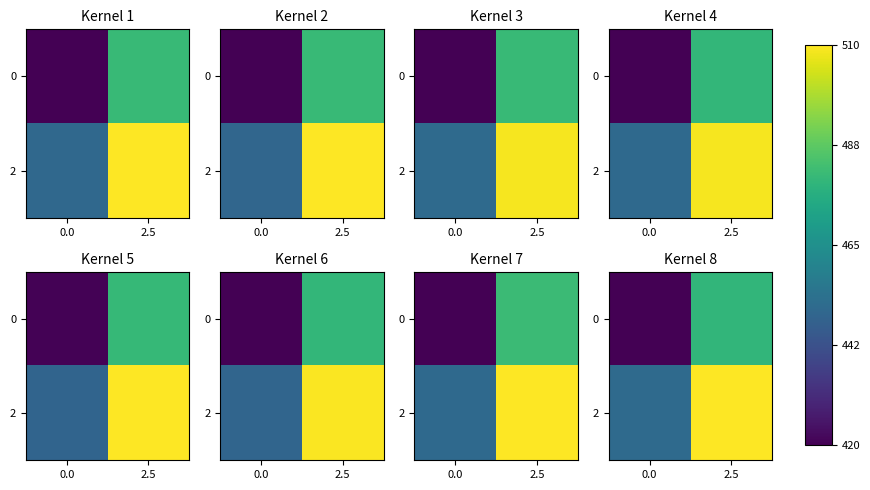

At how many categories does at least one series exceed 496?

1